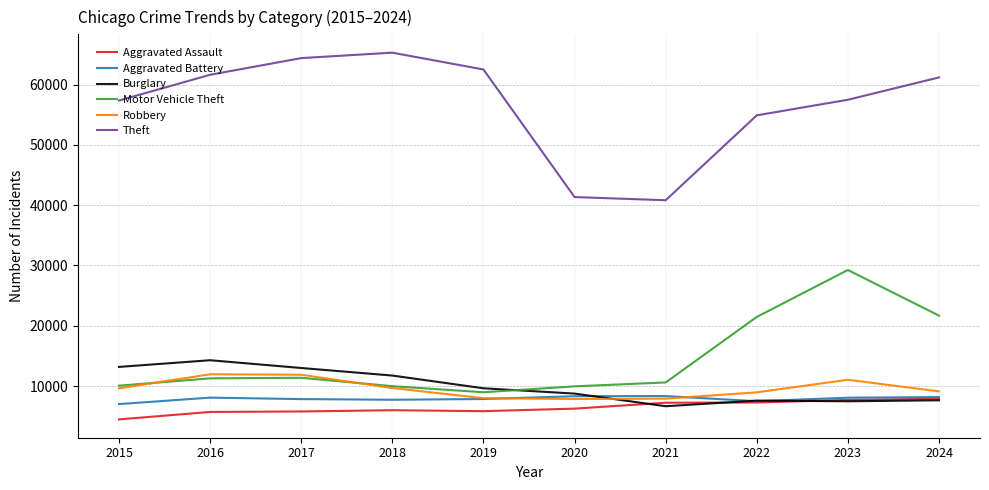

How many distinct data groups are displayed?

6